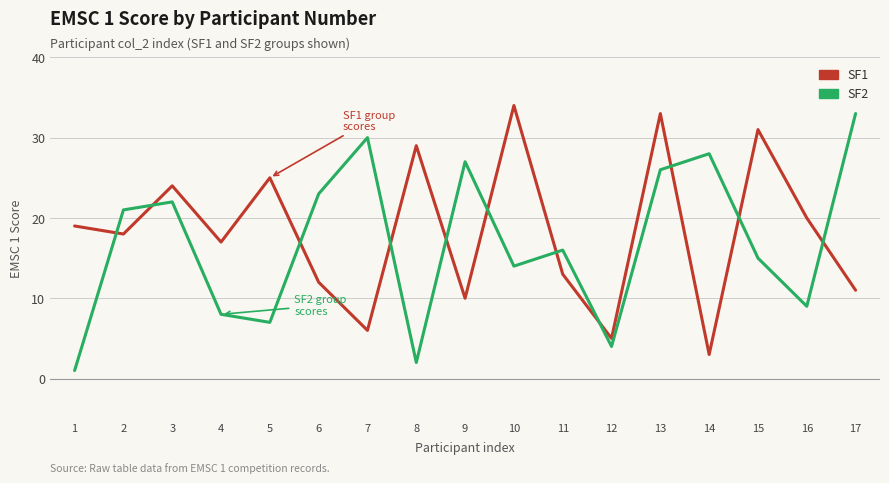

True or false: SF1 has more than 2 points higher than both neighbors.

True